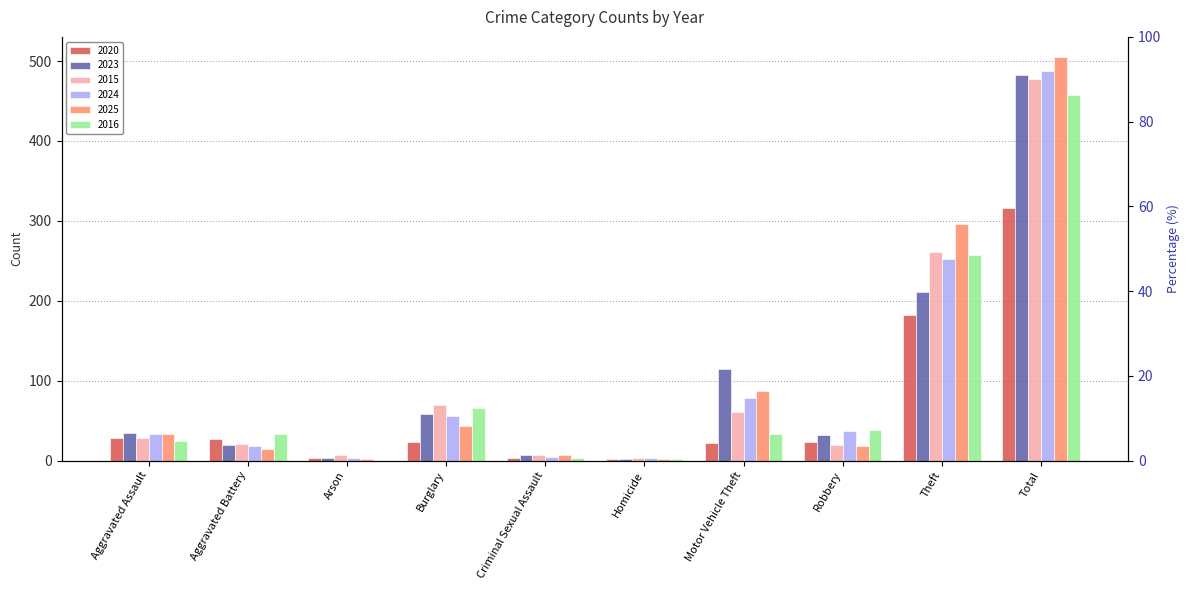

What is the sum of all 2016 values?

916